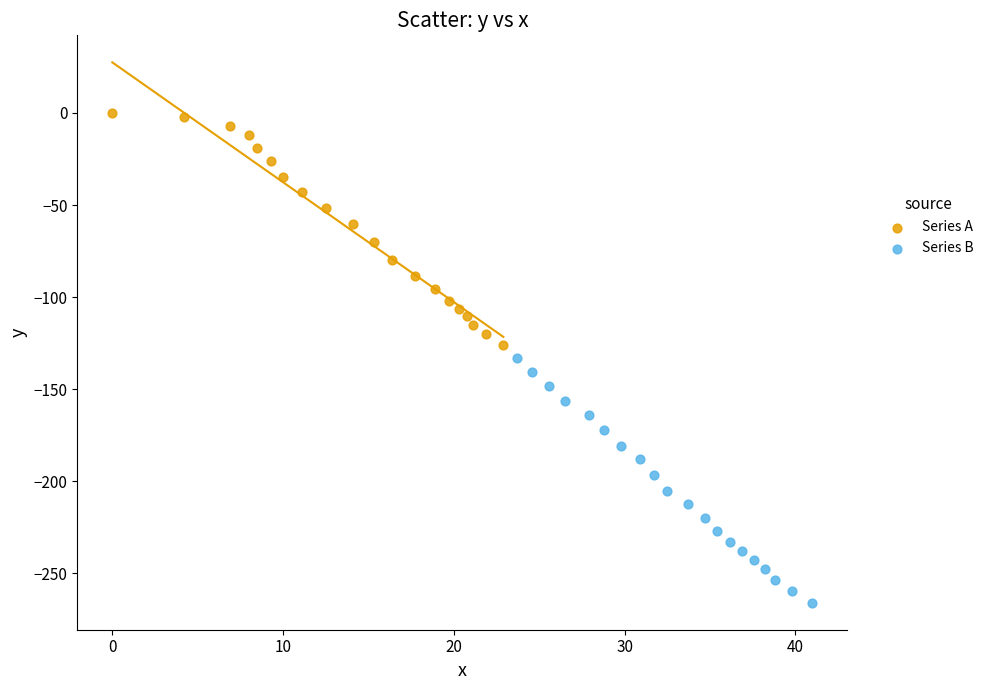

Which series contains the lowest Y value?

Series B